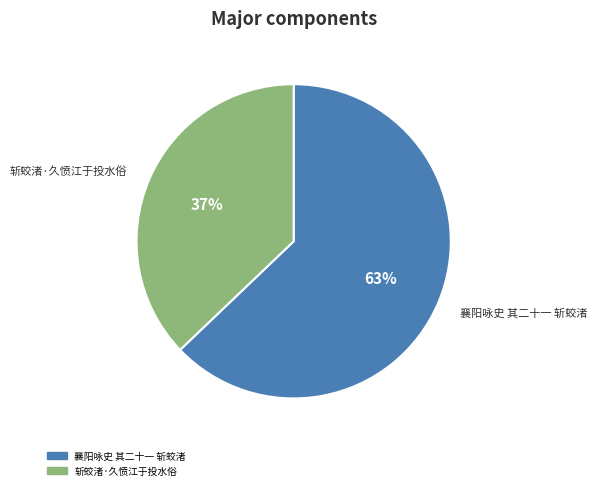

To the nearest percent, what portion does 斩蛟渚·久愤江于投水俗 represent?

37%